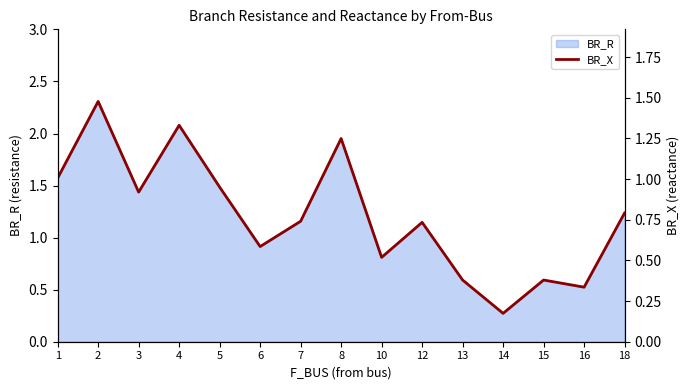

Is it true that BR_R equals 0.6 at 15?

True